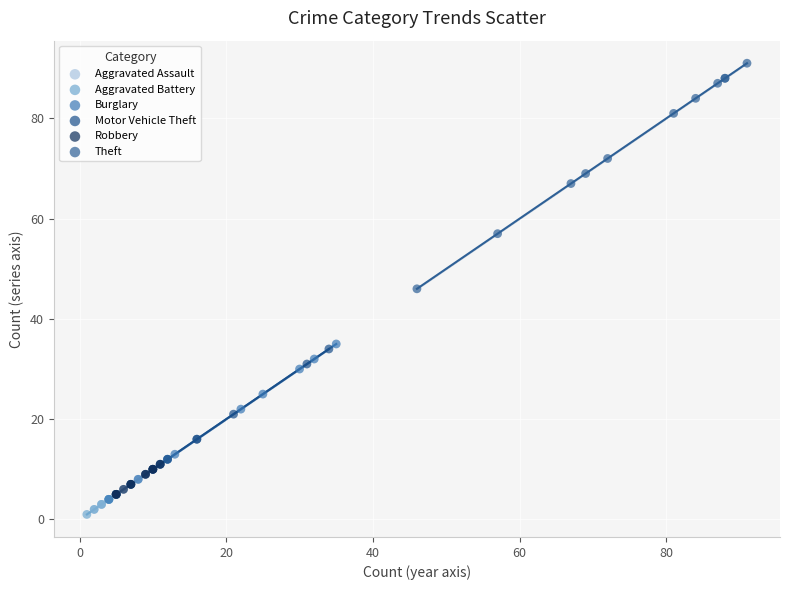

Which series reaches the maximum Y coordinate?

Theft